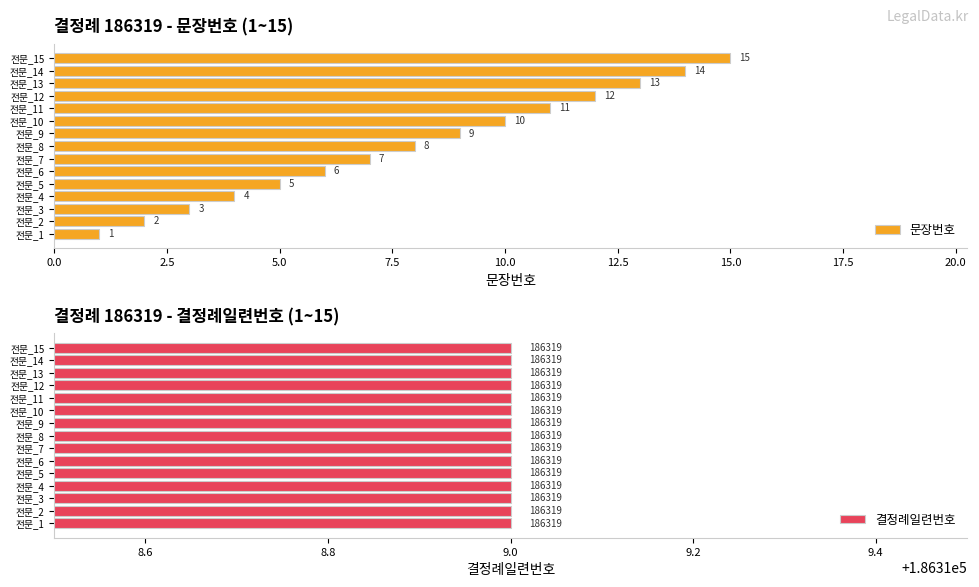

Does the chart contain any negative values?

No